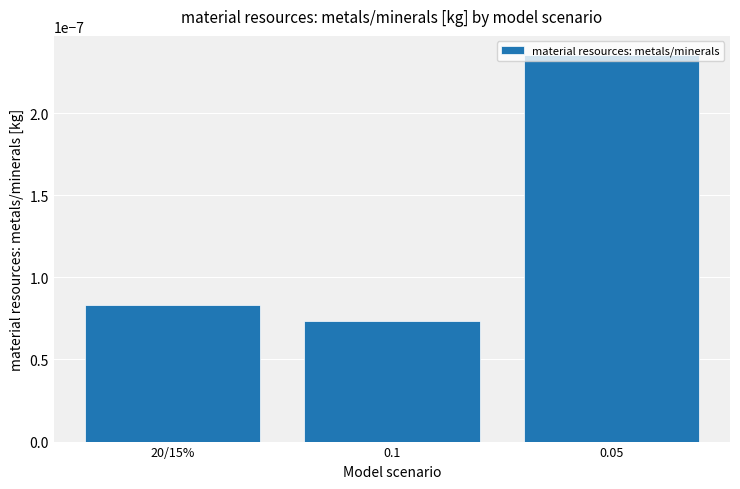

What position from the right is 0.1?

2